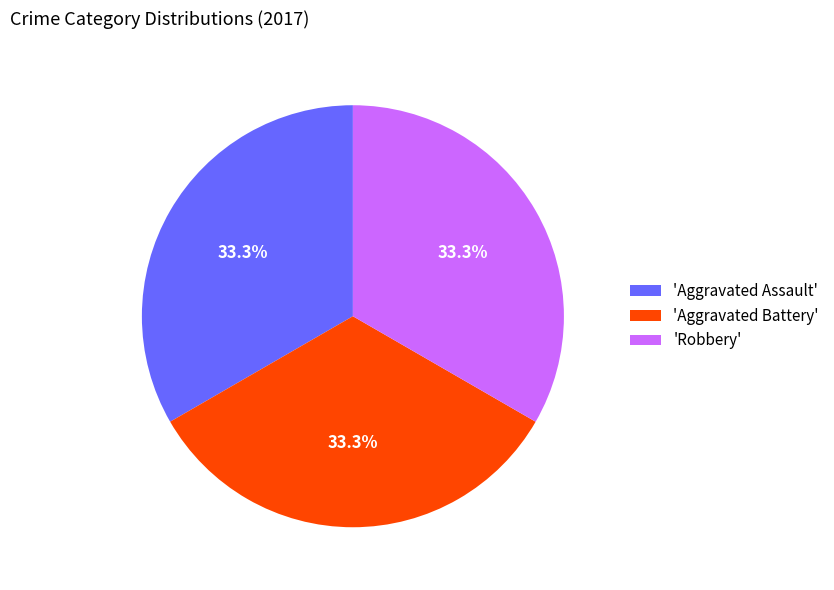

Does 'Aggravated Battery' account for over 50% of the chart?

No